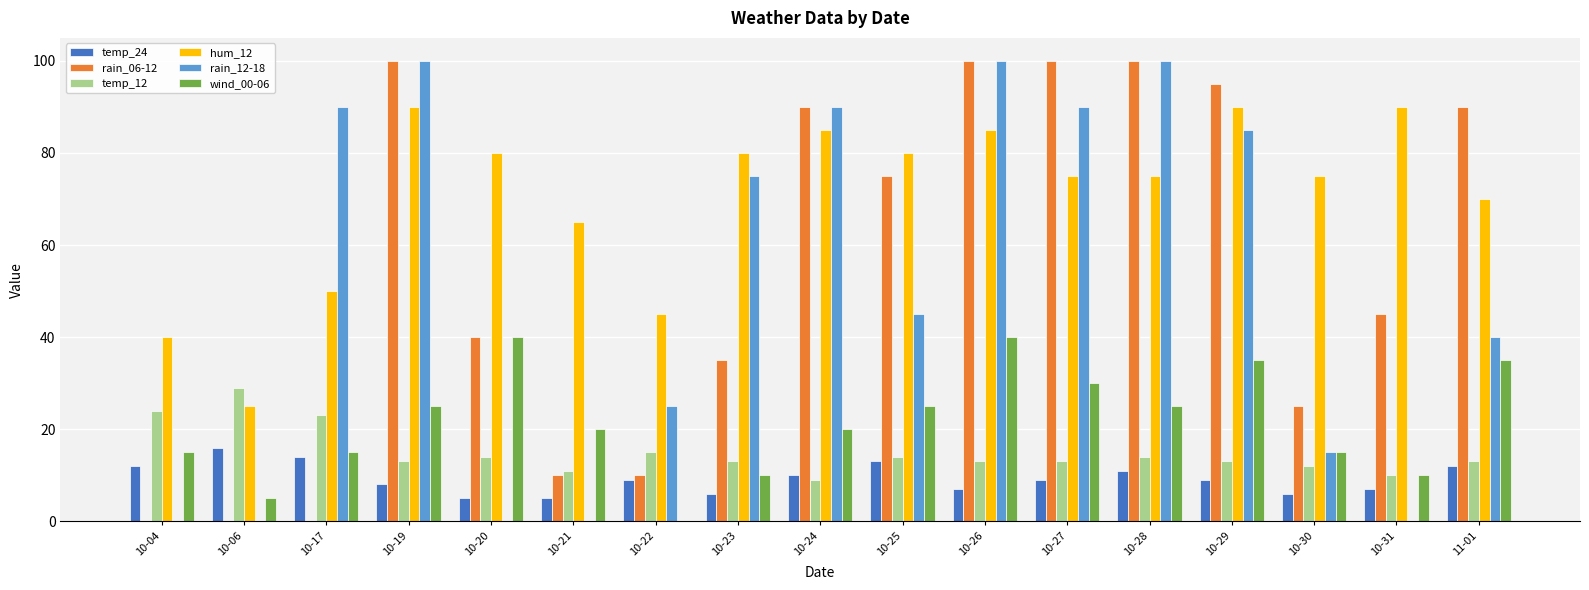

Which series has the largest total across all categories?

hum_12